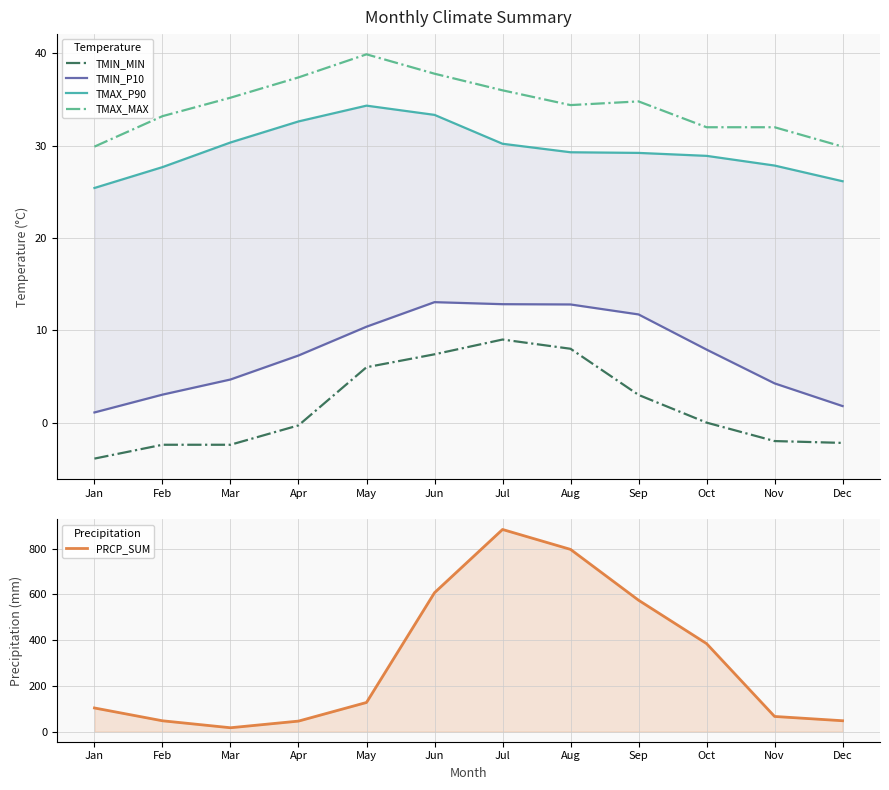

List the labels in order of TMAX_MAX value, largest first.

May, Jun, Apr, Jul, Mar, Sep, Aug, Feb, Oct, Nov, Jan, Dec